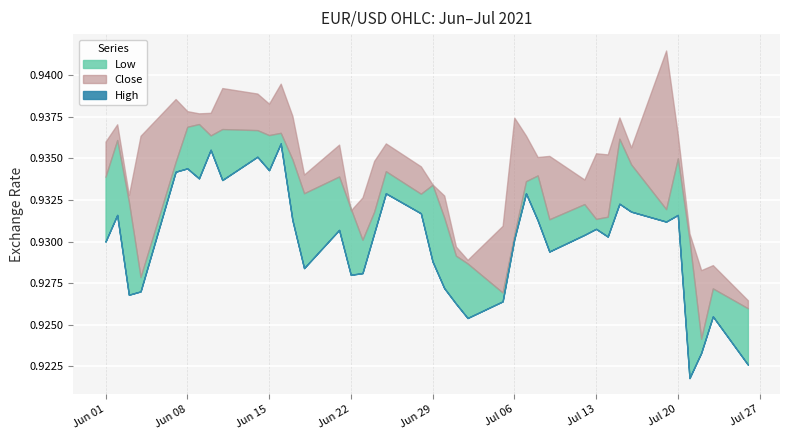

The Low series shows 0.4 at 33. True or false?

False